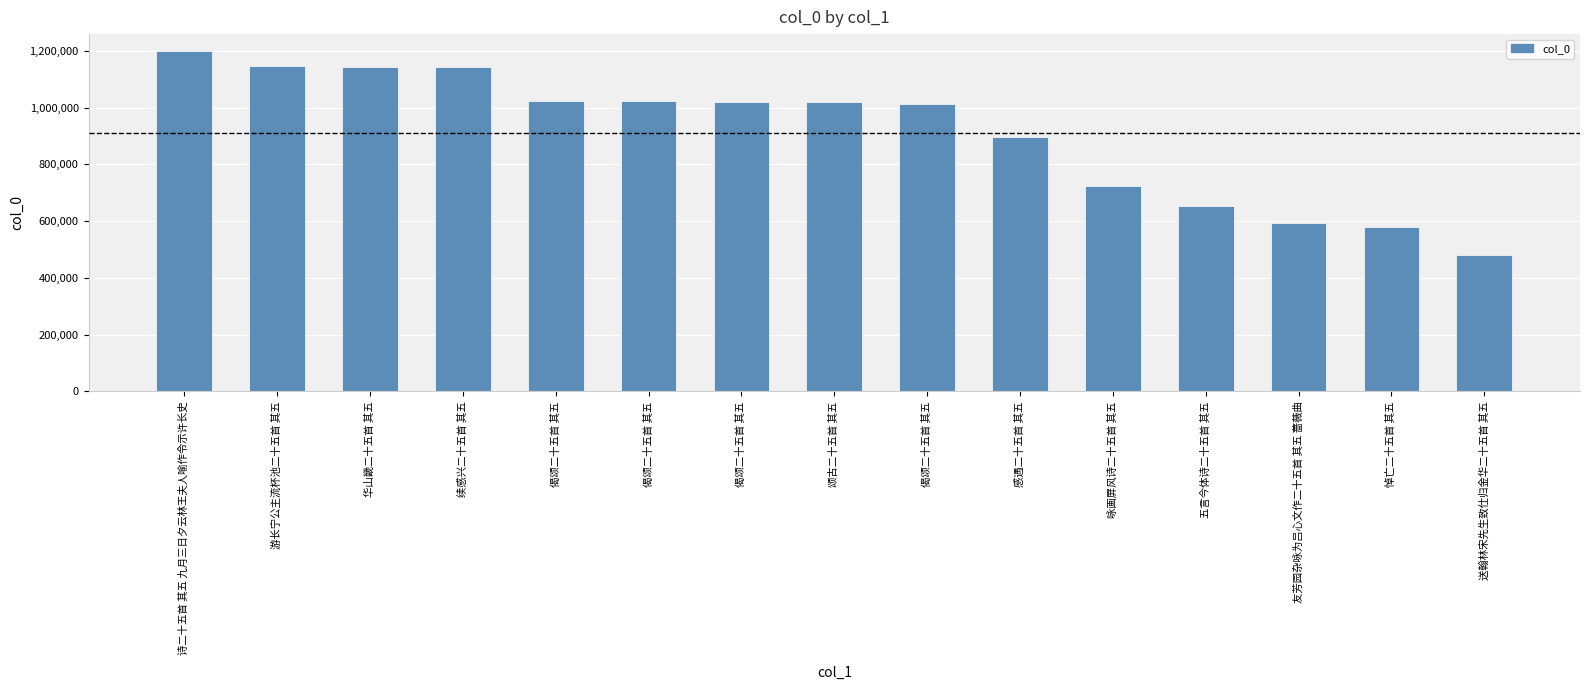

Reading right to left, extract all data points from this chart.

送翰林宋先生致仕归金华二十五首 其五=482535	悼亡二十五首 其五=580325	友芳园杂咏为吕心文作二十五首 其五 蔷薇曲=593978	五言今体诗二十五首 其五=652426	咏画屏风诗二十五首 其五=723654	感遇二十五首 其五=898250	偈颂二十五首 其五=1013875	颂古二十五首 其五=1020035	偈颂二十五首 其五=1021295	偈颂二十五首 其五=1022346	偈颂二十五首 其五=1023731	续感兴二十五首 其五=1142467	华山畿二十五首 其五=1144834	游长宁公主流杯池二十五首 其五=1147670	诗二十五首 其五 九月三日夕云林王夫人喻作令示许长史=1199377